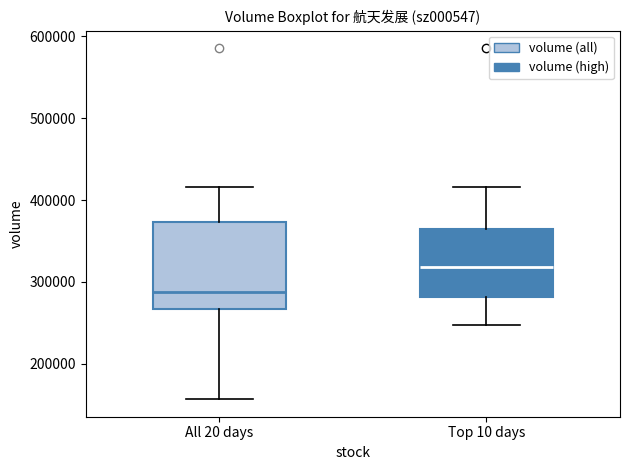

Which box is the tallest, from its lower edge to its upper edge?

All 20 days